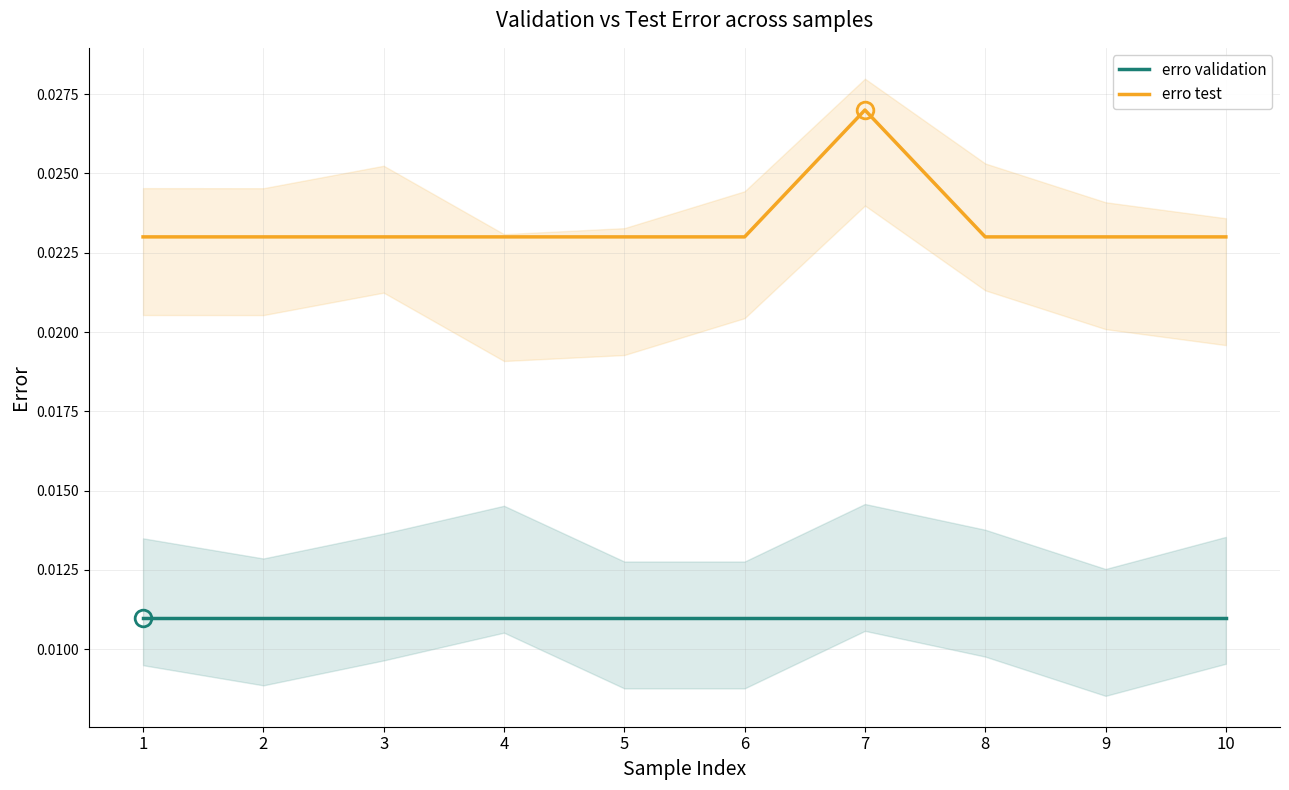

Between 6 and 7, which is larger?

6